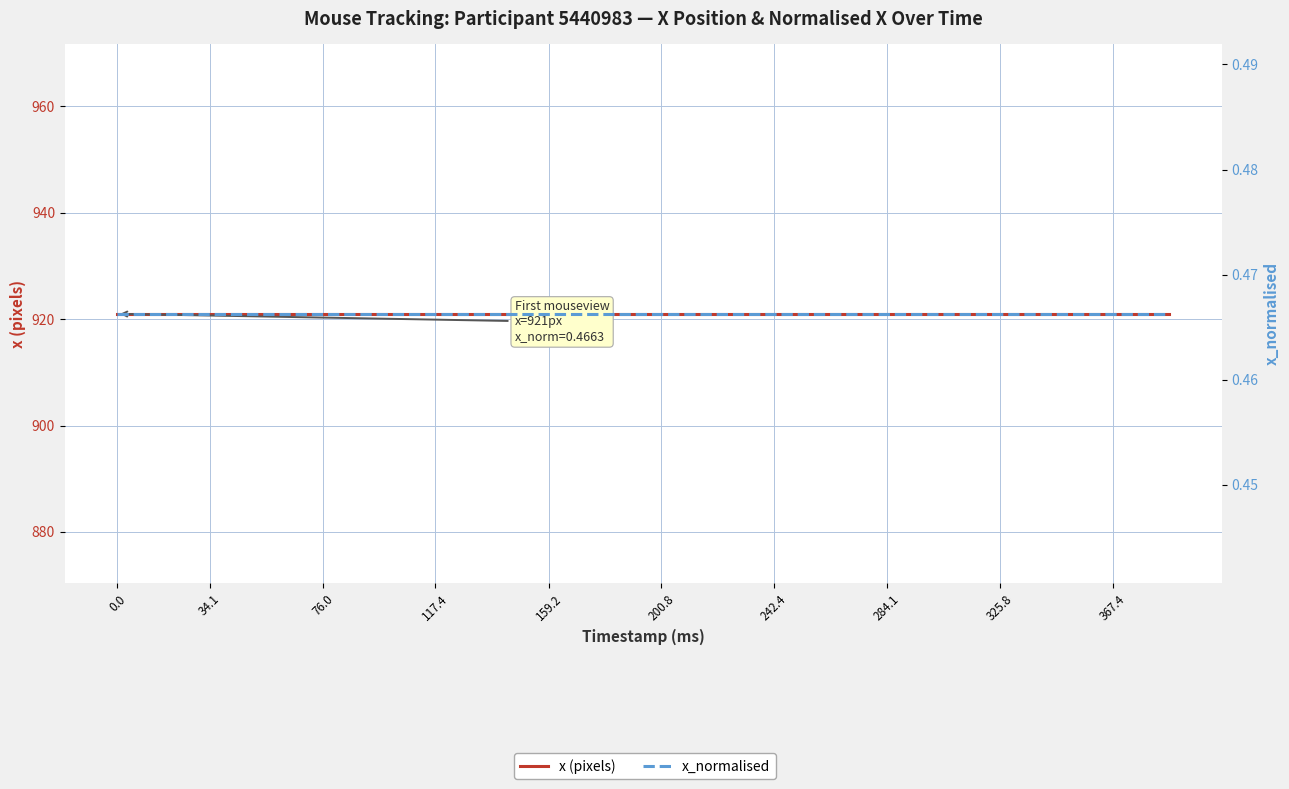

What is the value of the x (pixels) point at the 14th from the left?

921.0